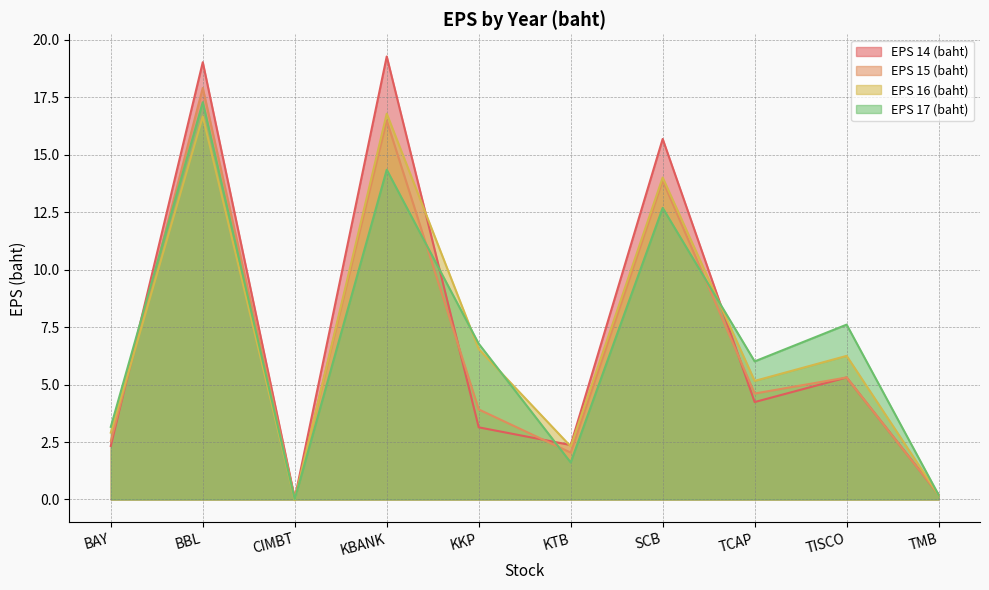

What is the label of the 3rd point from the left?

CIMBT